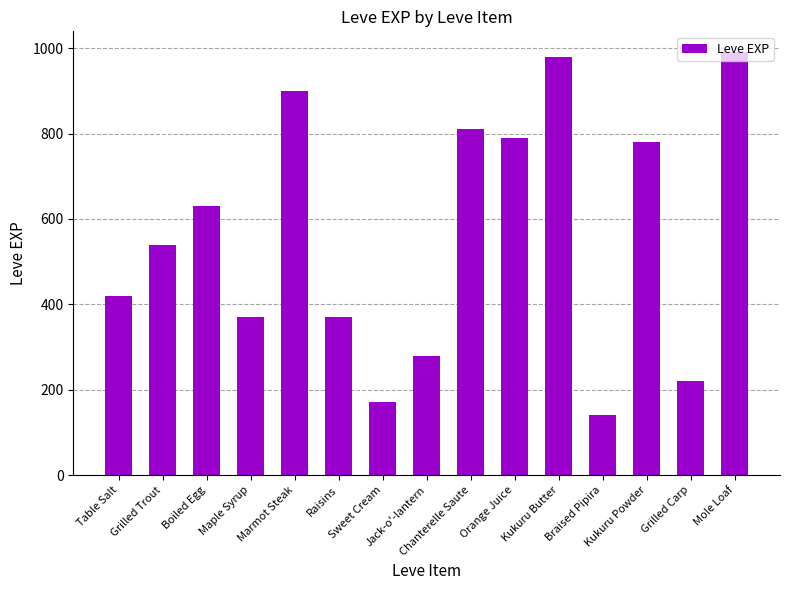

What is the difference between the values at Chanterelle Saute and Kukuru Powder?

30